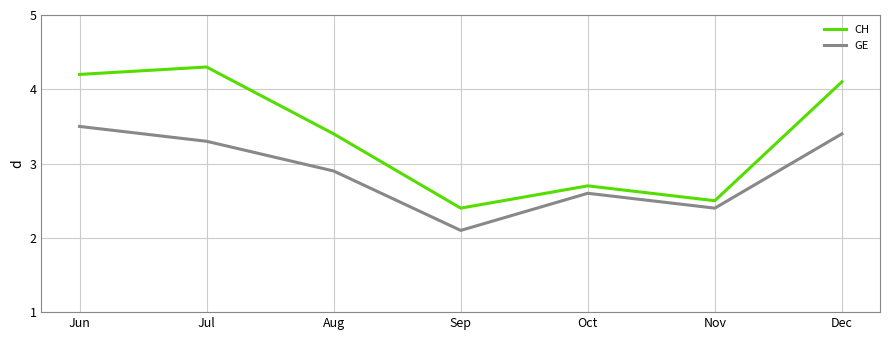

Reading left to right, what are all the values shown in this chart?

CH: Jun=4.2	Jul=4.3	Aug=3.4	Sep=2.4	Oct=2.7	Nov=2.5	Dec=4.1
GE: Jun=3.5	Jul=3.3	Aug=2.9	Sep=2.1	Oct=2.6	Nov=2.4	Dec=3.4